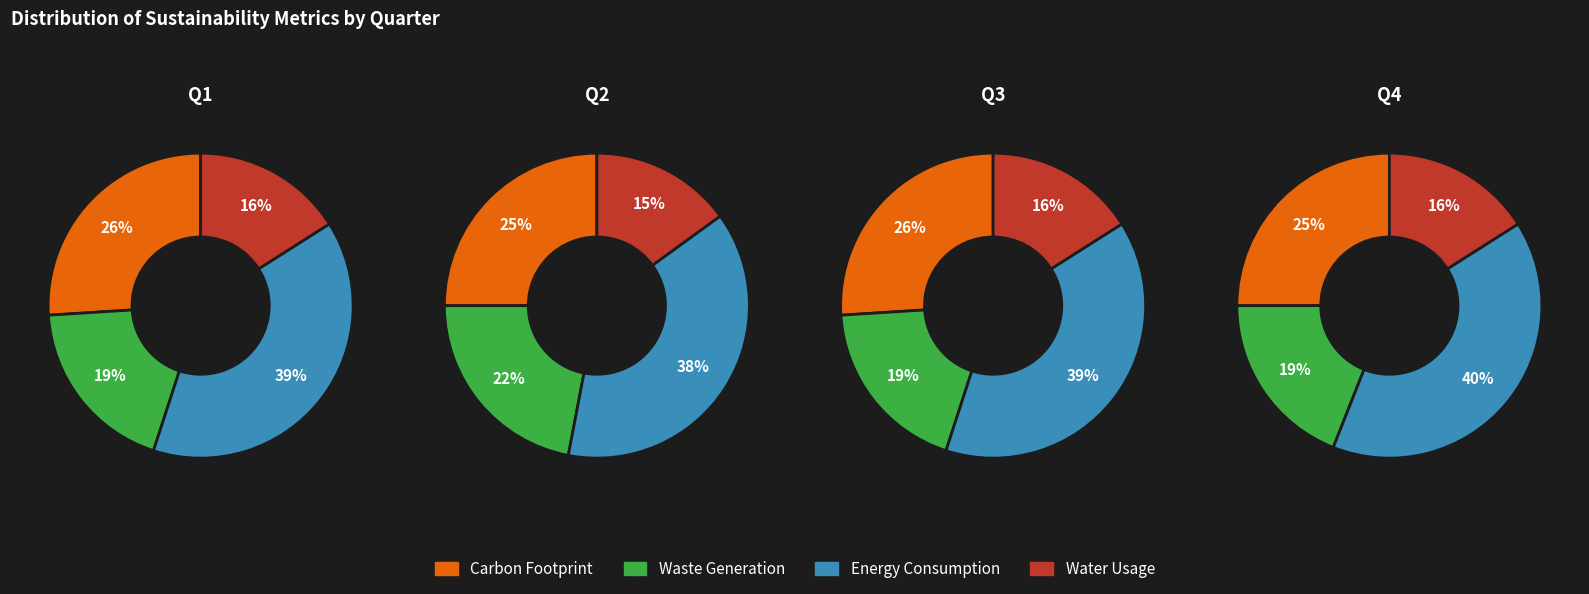

True or false: 1 accounts for 16% of the total.

False